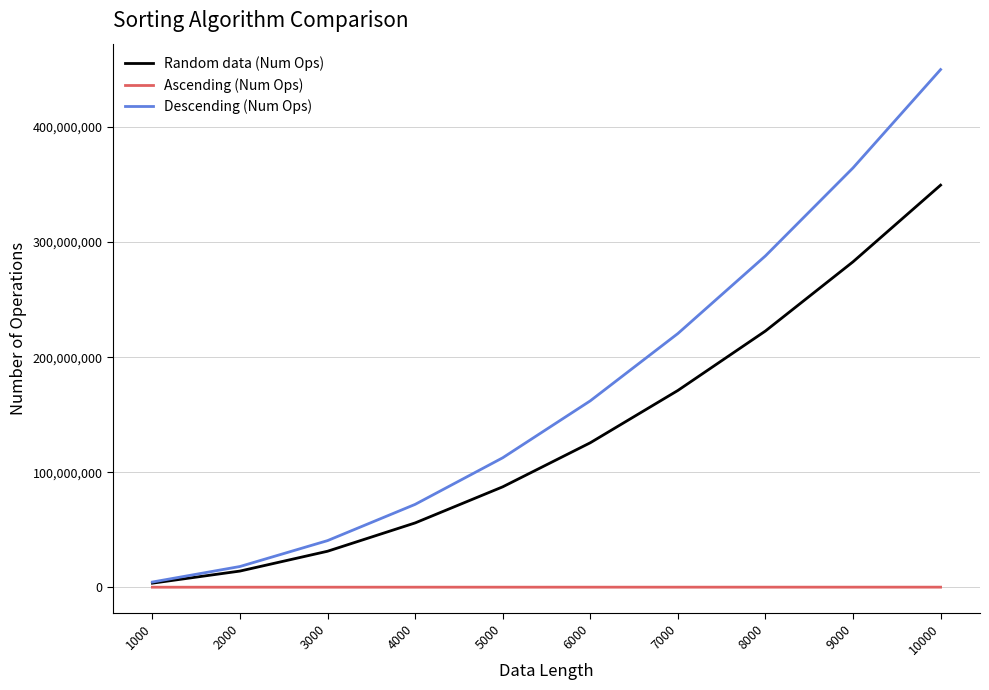

Is this an area chart (filled region under the line)?

No